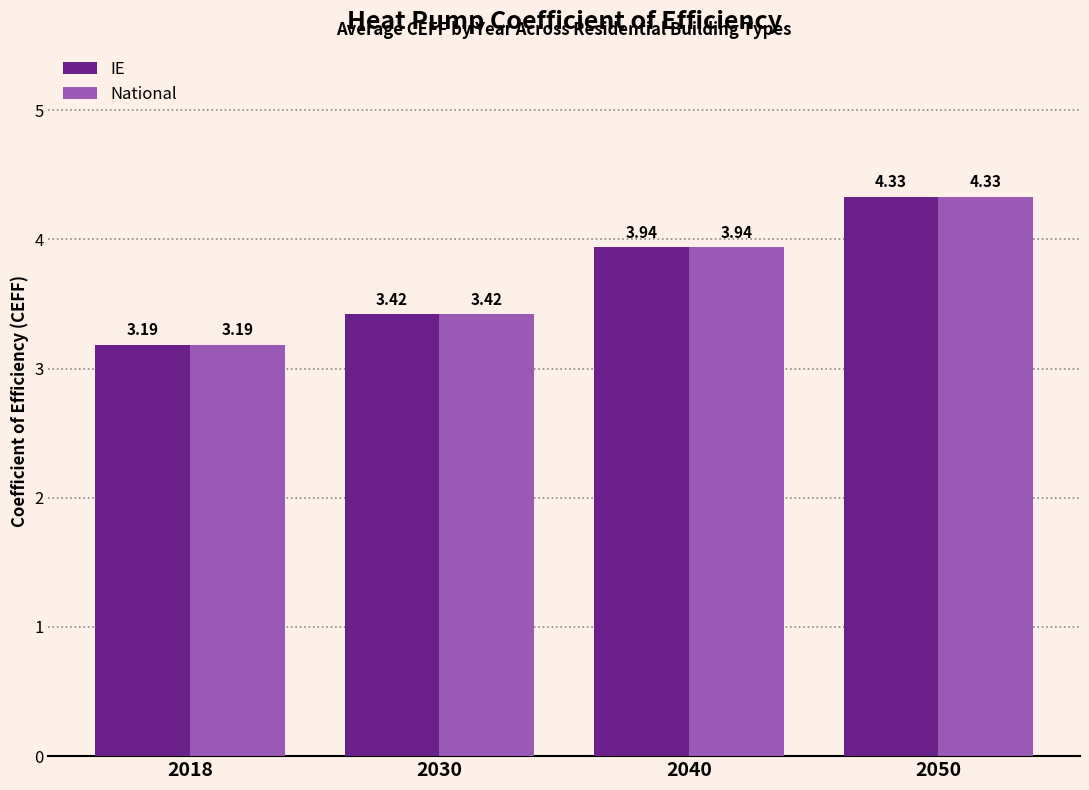

List the labels in order of National value, smallest first.

2018, 2030, 2040, 2050